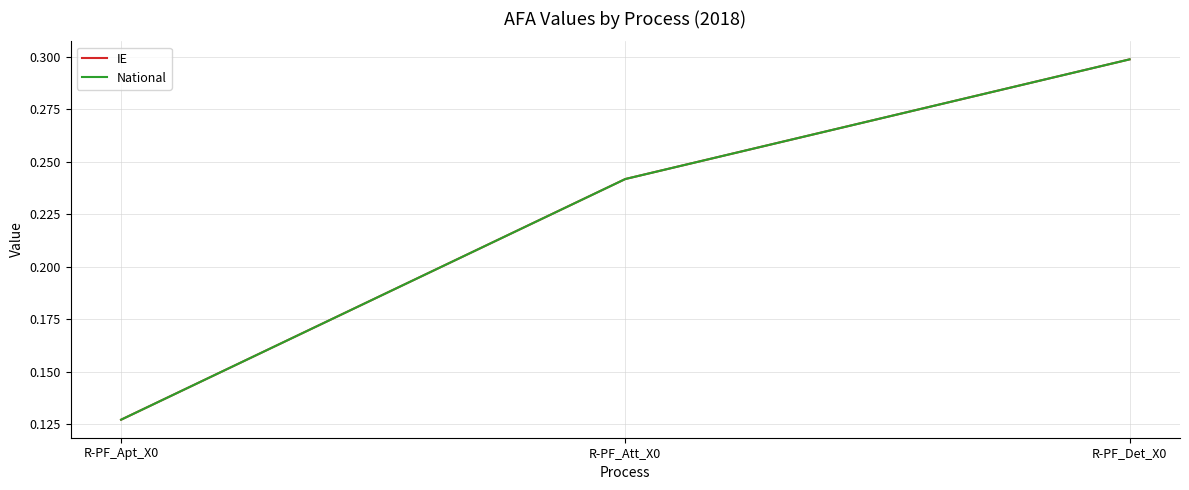

What is the lowest value of the IE series?

0.1